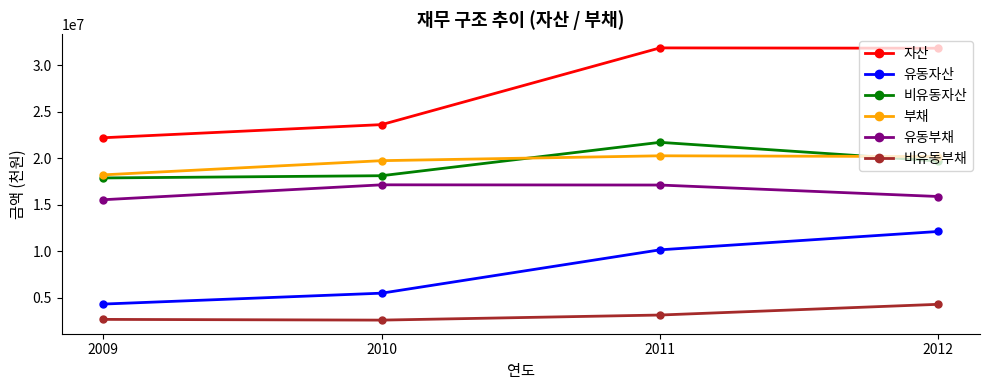

At how many categories does at least one series exceed 17938877?

4